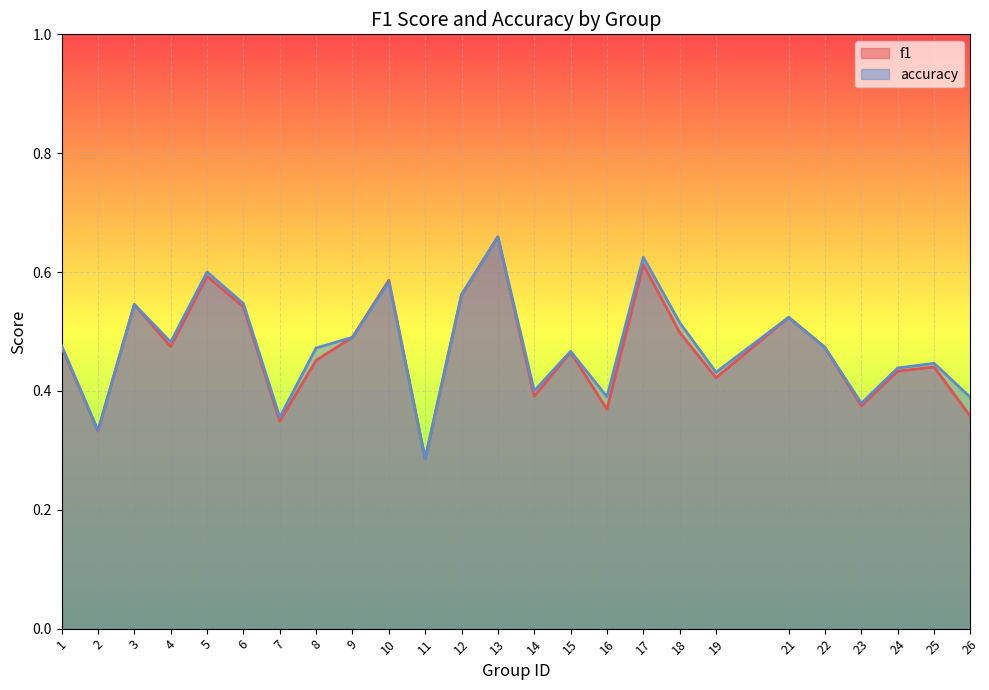

Does the chart display data point markers on the line(s)?

No